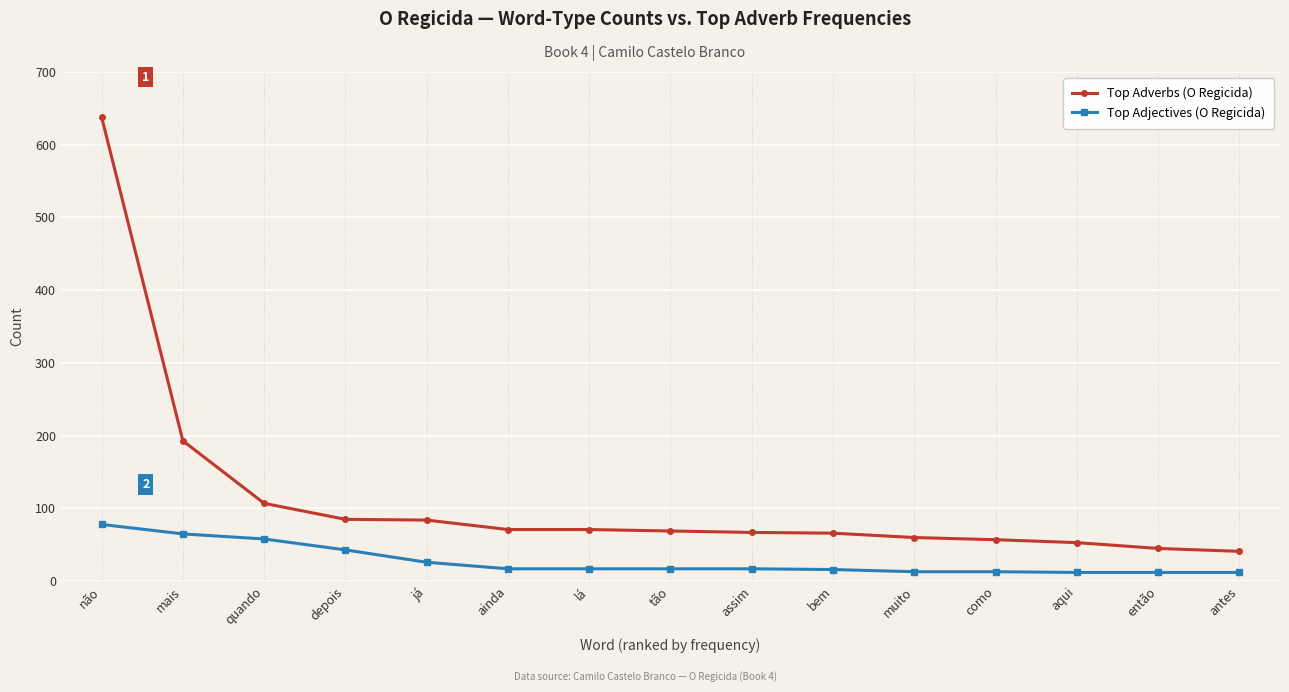

How many series are shown in this chart?

2